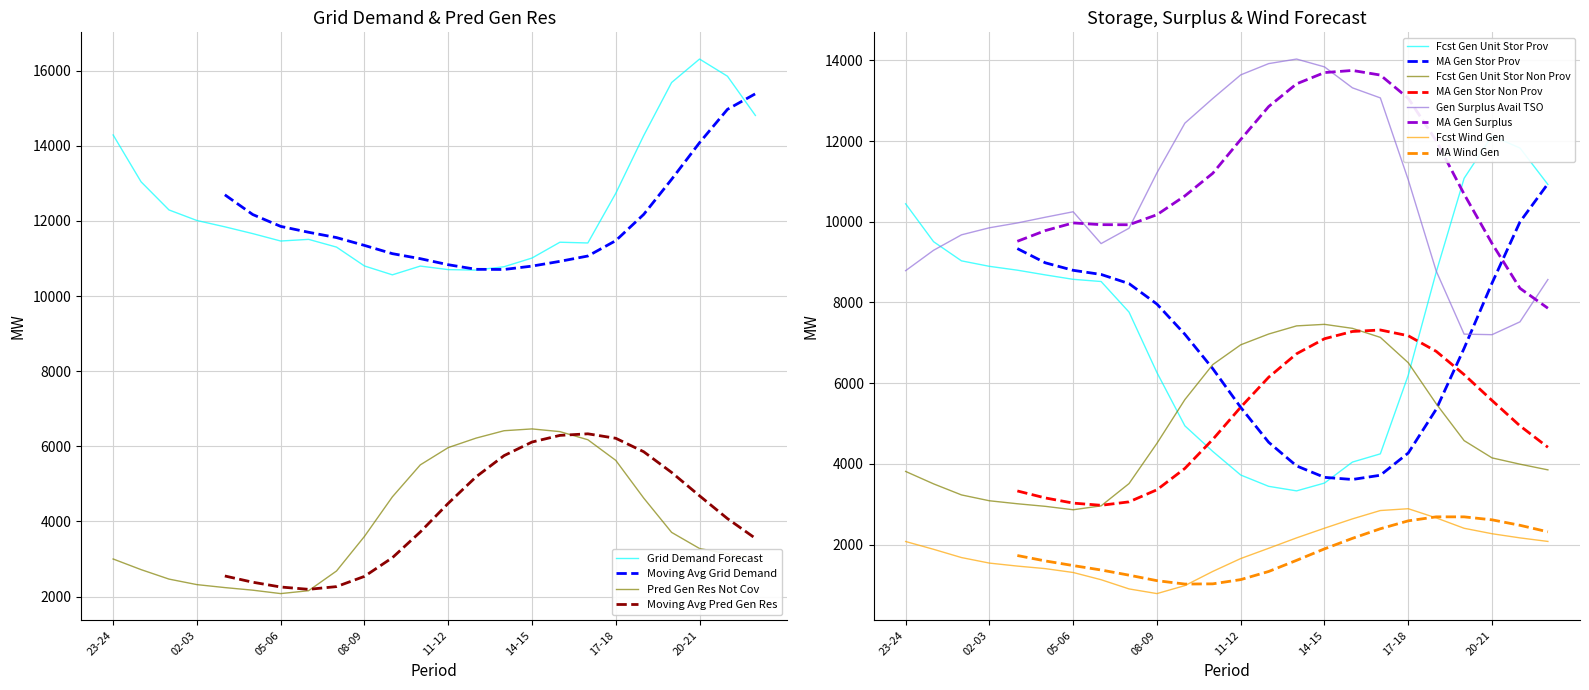

What is the difference between the highest and lowest values at 13-14?

11869